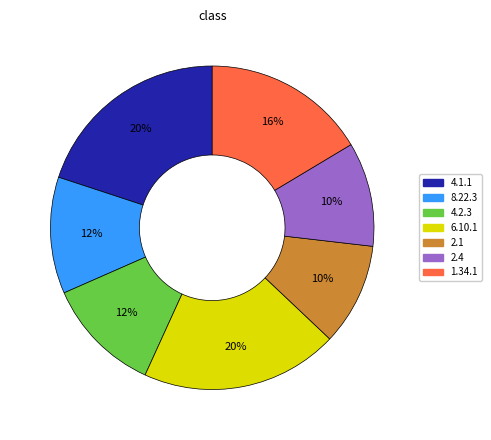

Does any single category account for the majority?

No